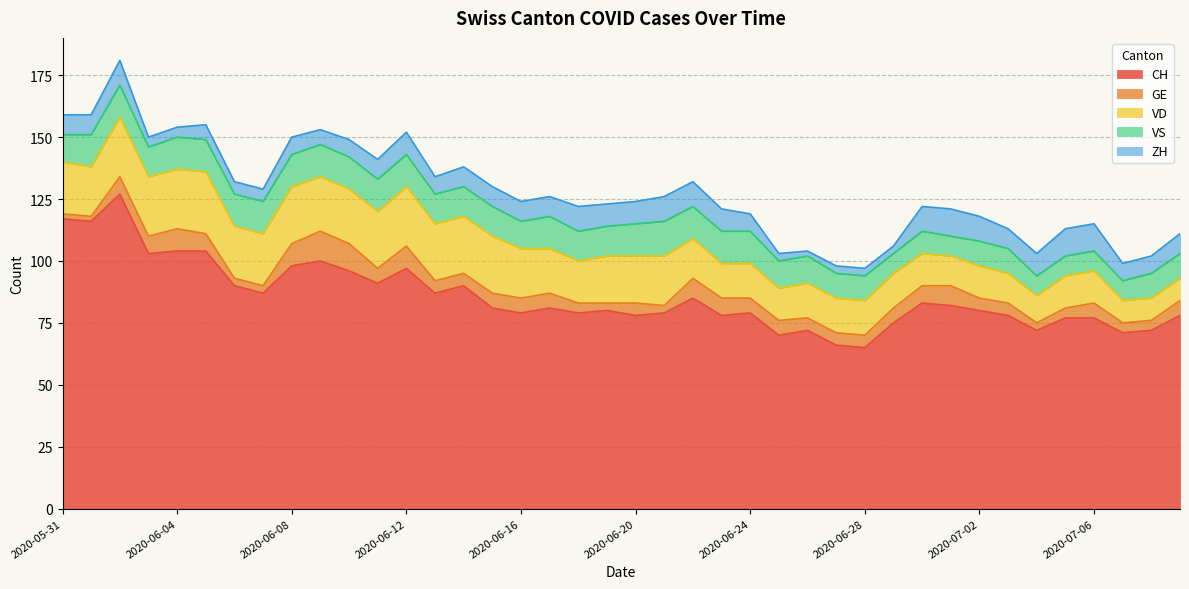

What is the average value of the GE series?

6